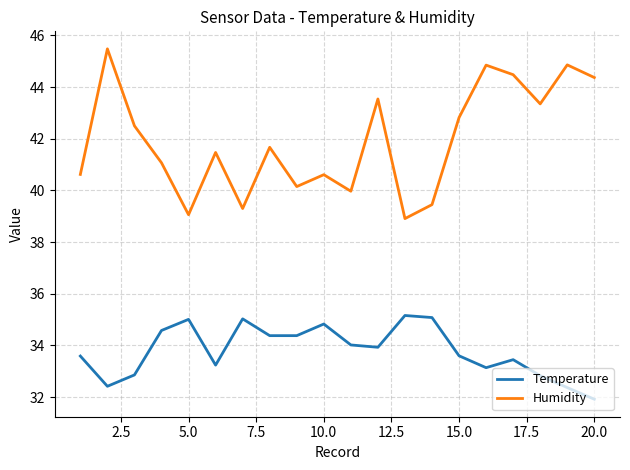

Rank the series by their maximum value, from lowest to highest.

Temperature, Humidity